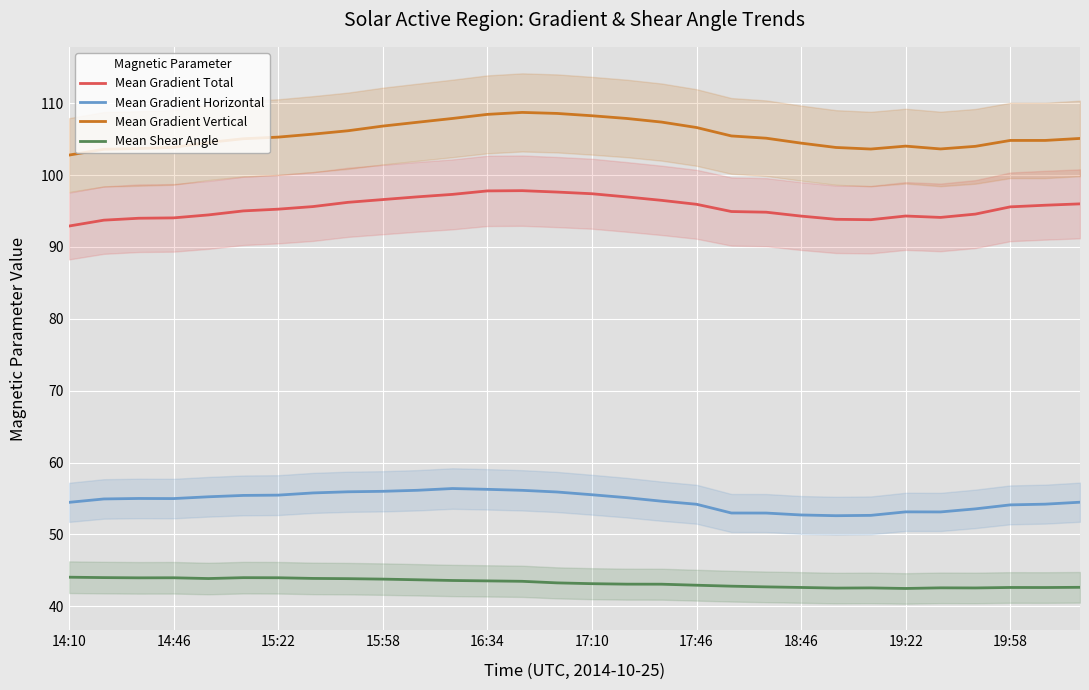

Between 19 and 26, which series saw the biggest shift?

Mean Gradient Vertical